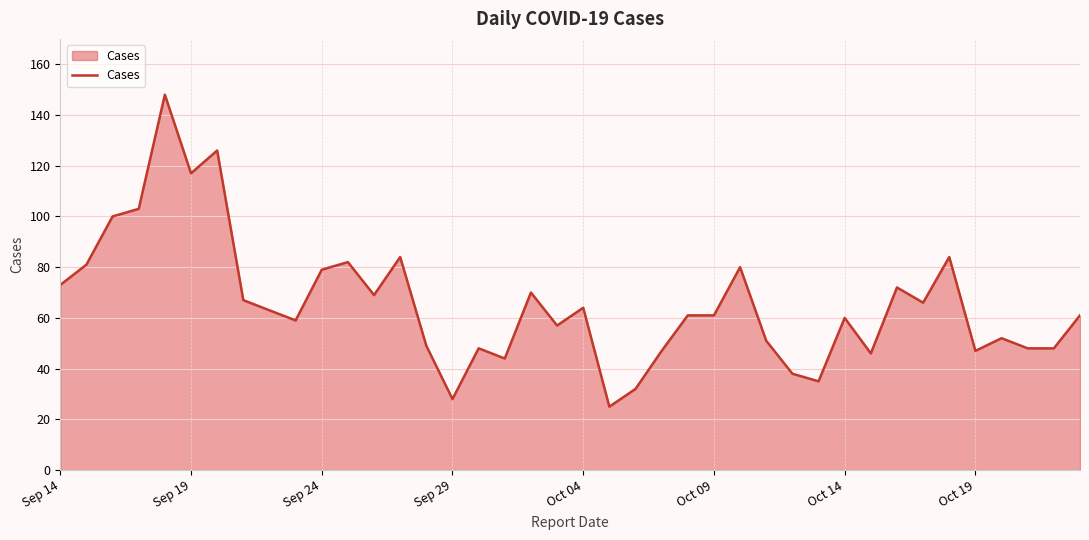

What is the greatest value displayed?

148